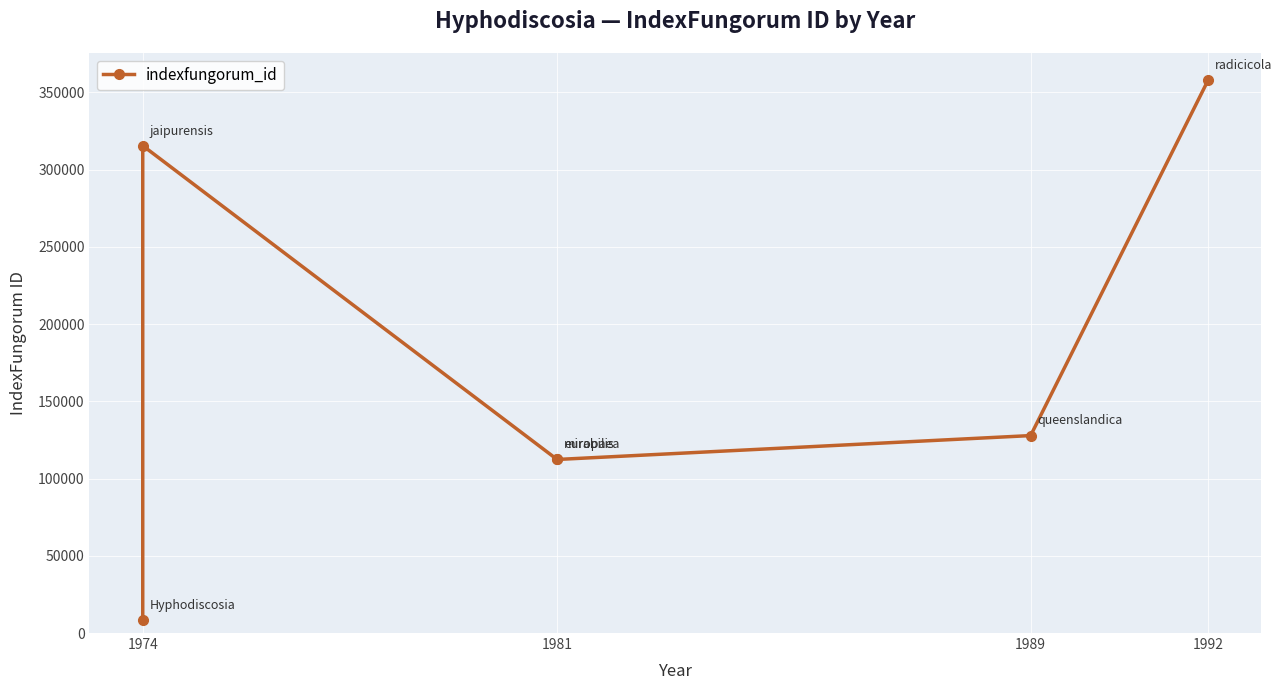

What is the maximum value shown in the chart?

358076